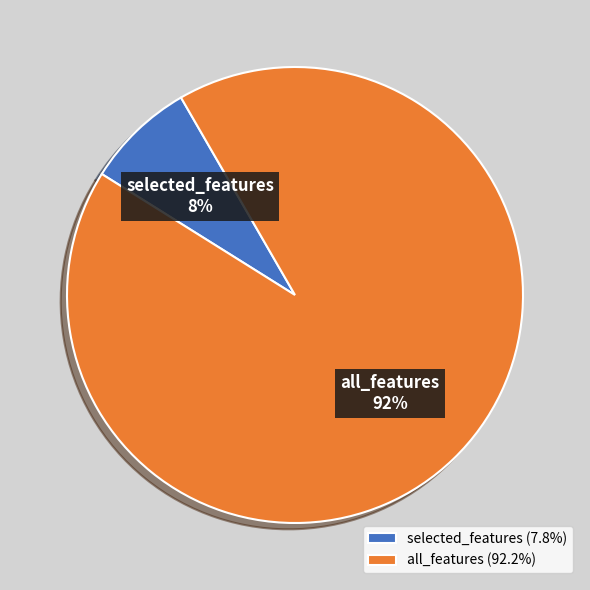

The all_features slice represents 92% of the pie. True or false?

True